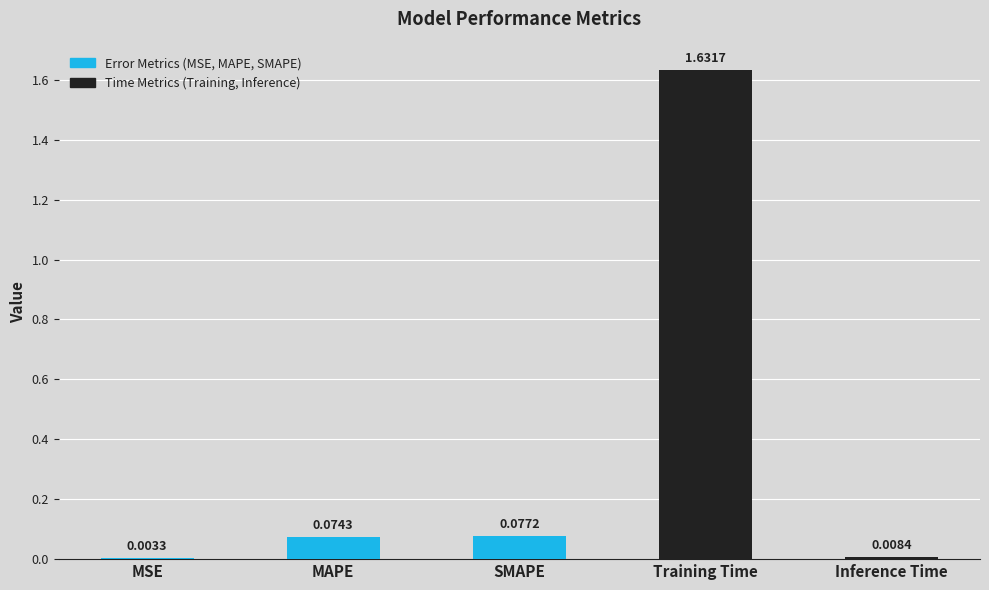

Count the number of categories in the chart.

5